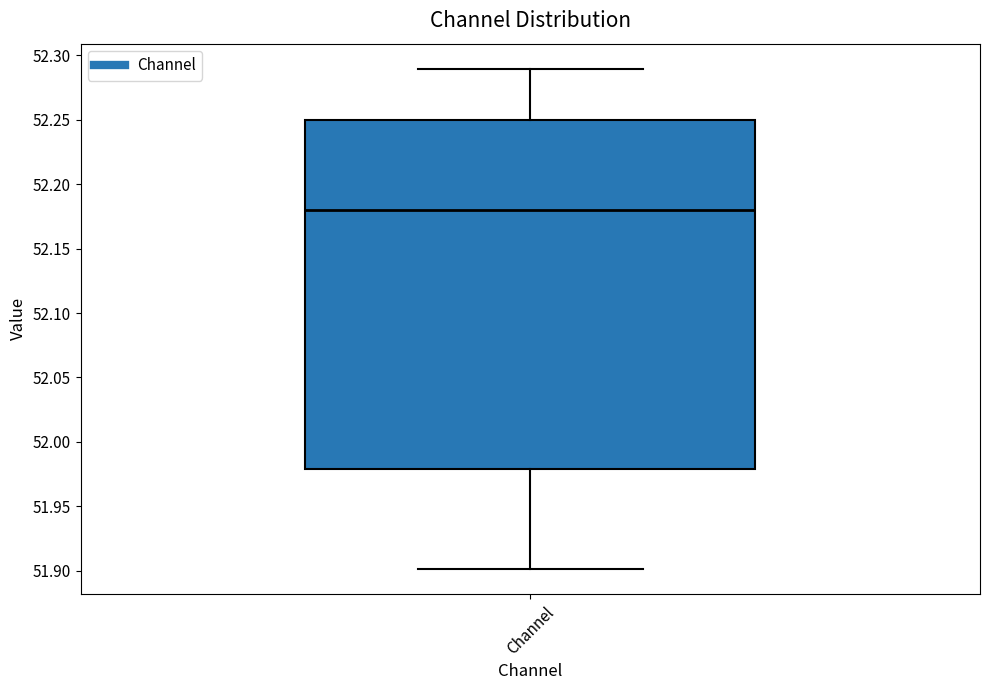

Where is the lower edge of the box for Channel on the y-axis? The values are not printed on the chart, so give them approximately, as read against the axis.

51.98